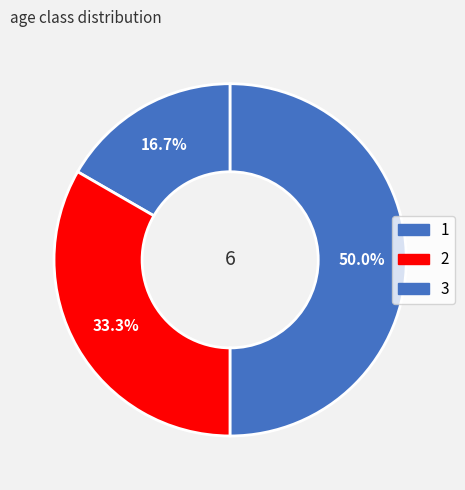

What is the largest slice in the pie chart?

3